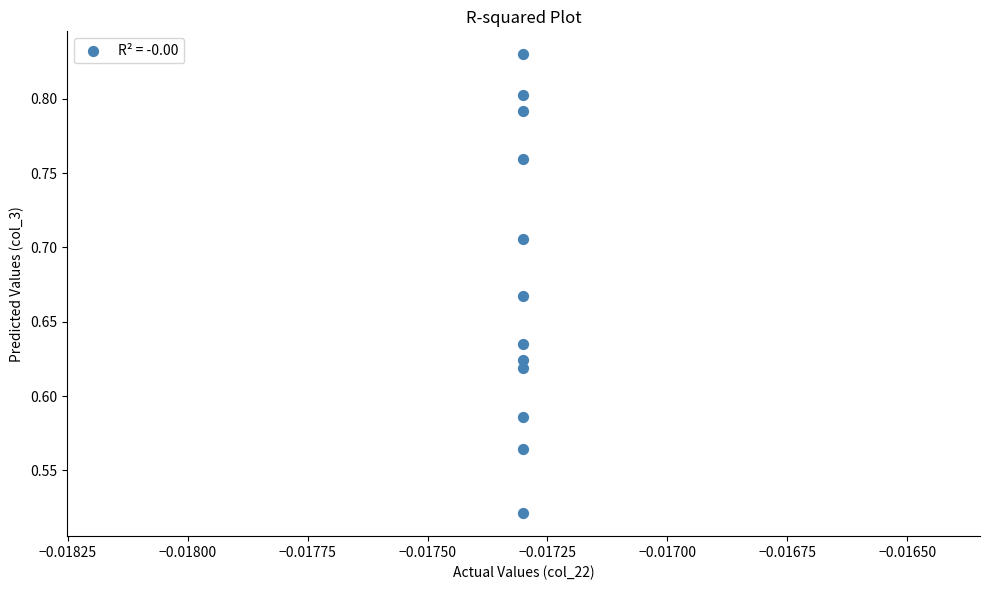

What is the range of Y values (max minus min)?

0.3